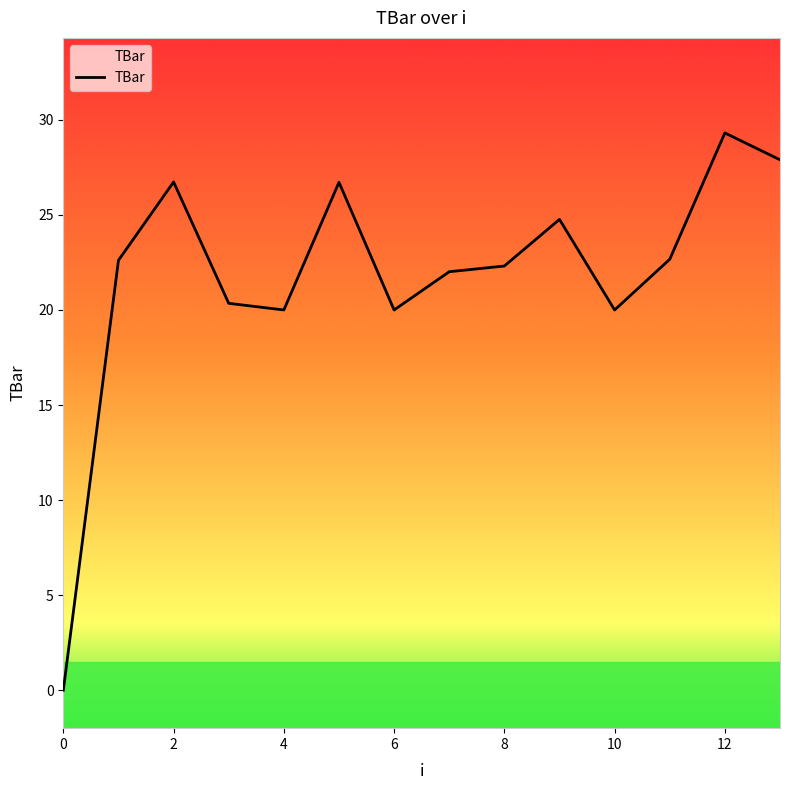

How many points are lower than both their immediate neighbors (excluding endpoints)?

3